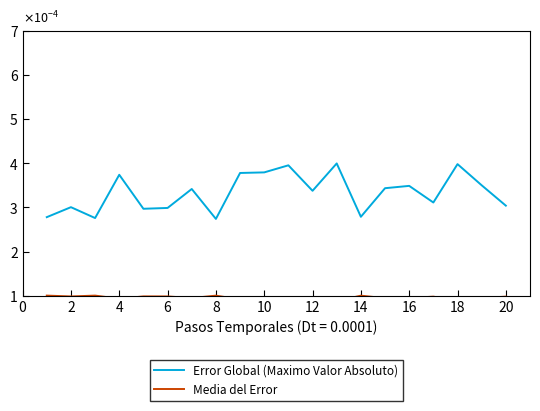

How many data points does each series have?

20